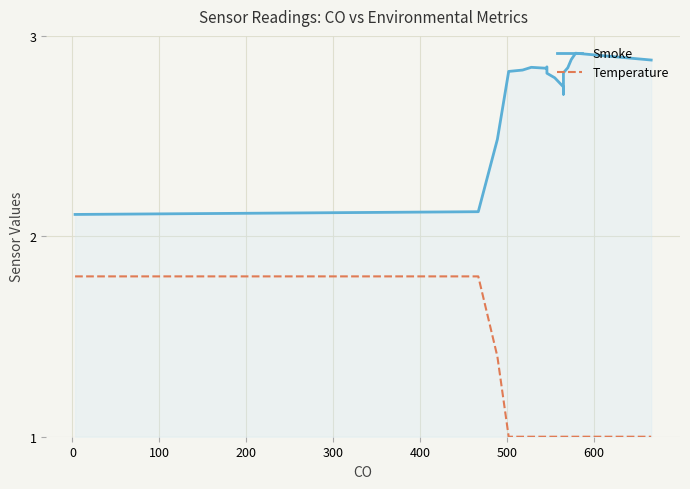

Which series has the largest range (max minus min)?

Smoke